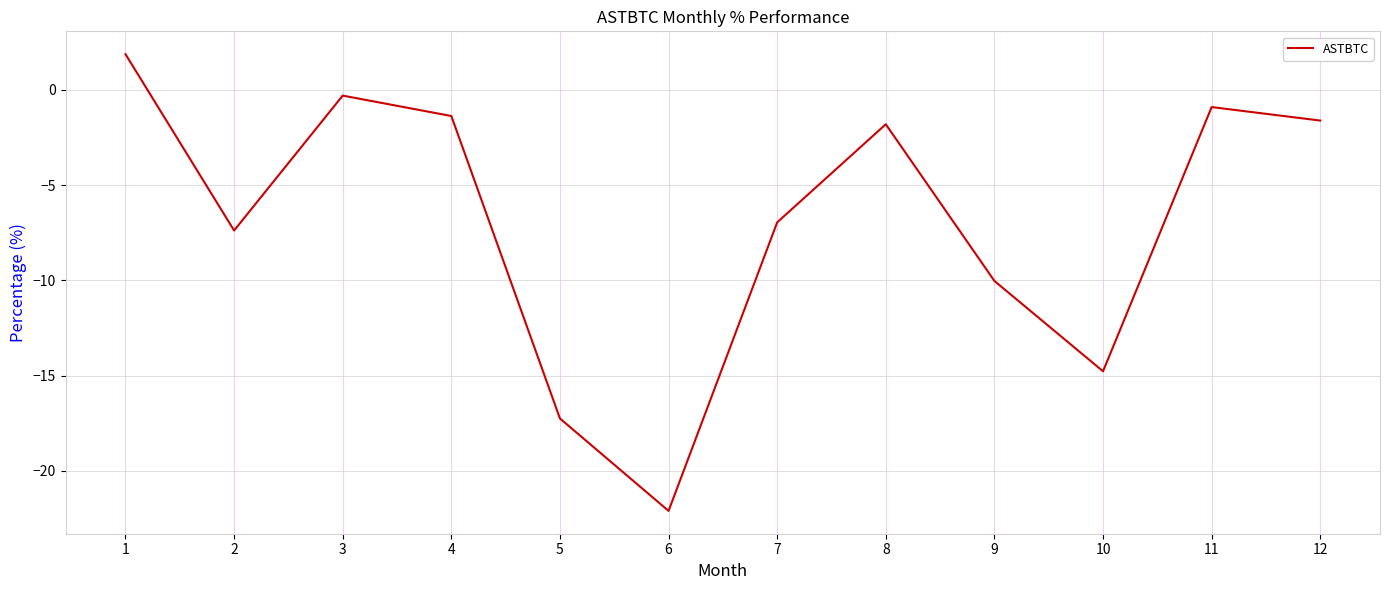

True or false: there are more than 2 points higher than both neighbors.

True